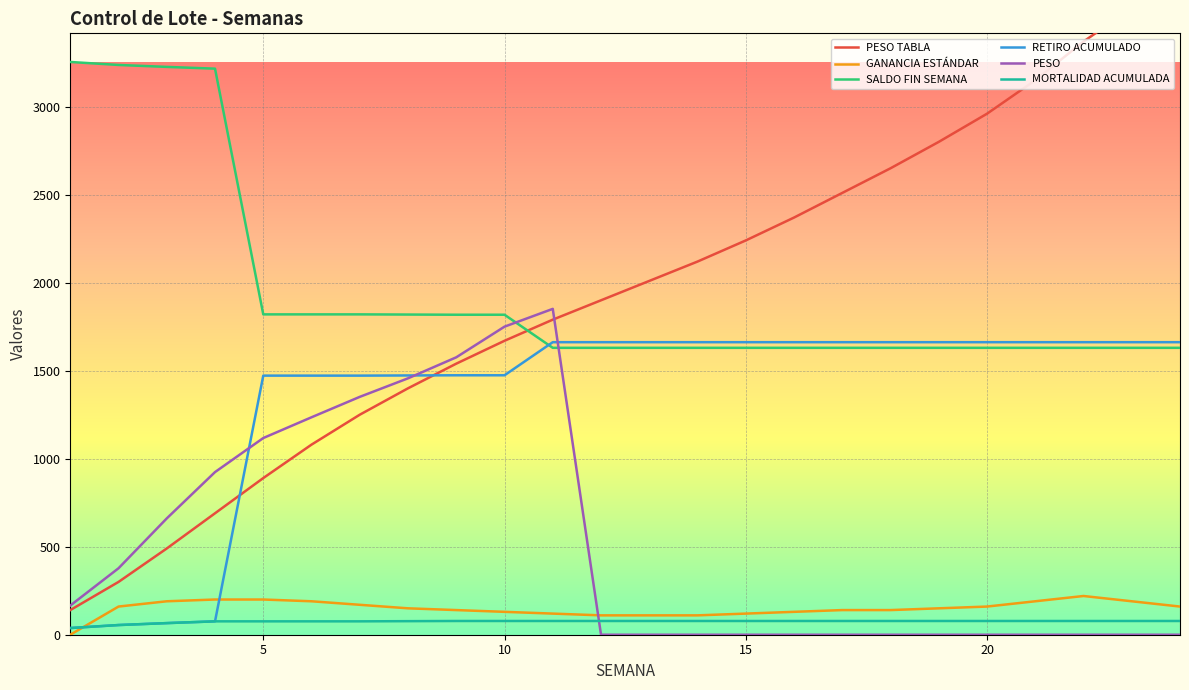

True or false: GANANCIA ESTÁNDAR has more than 1 points higher than both neighbors.

False